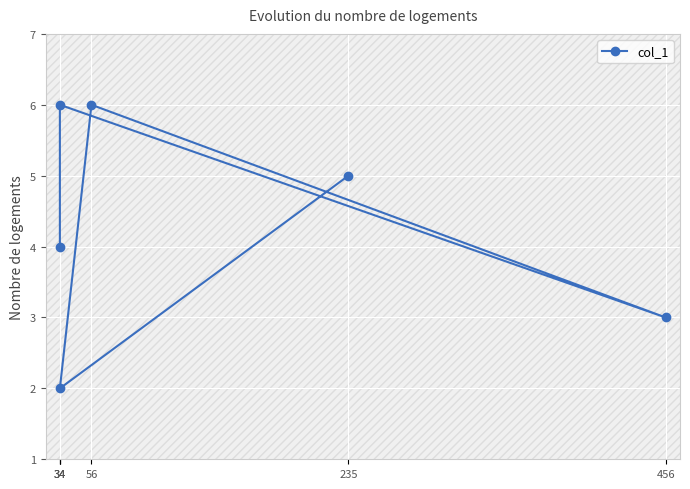

What is the label of the 4th point from the right?

456